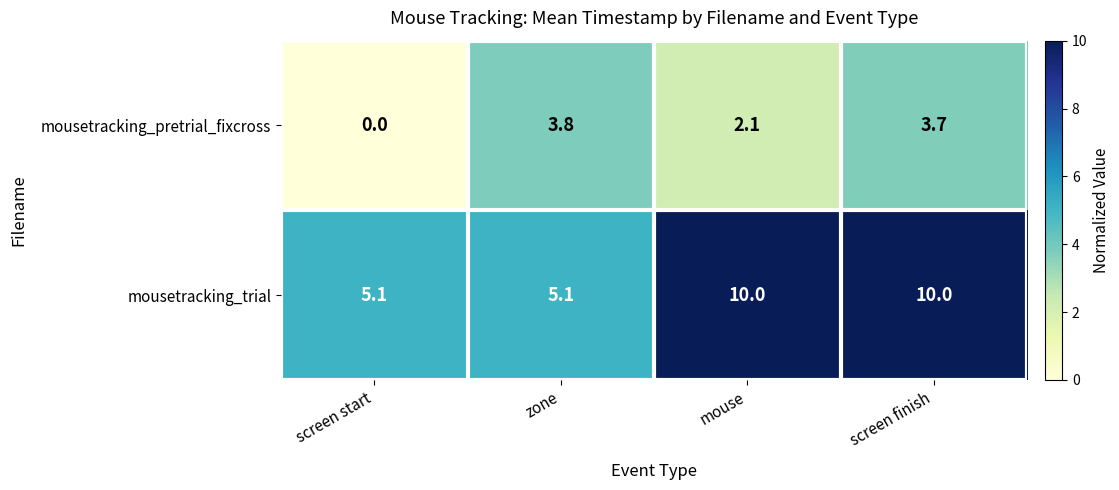

Which series has the largest range (max minus min)?

mousetracking_trial